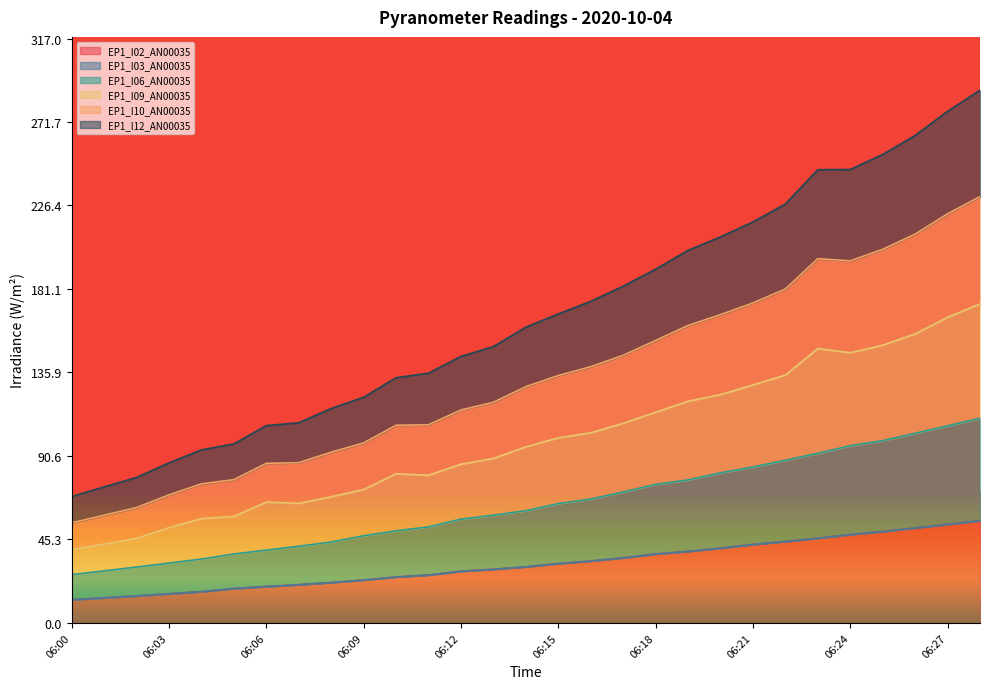

Between 06:06 and 06:26, which series saw the biggest shift?

EP1_I12_AN00035